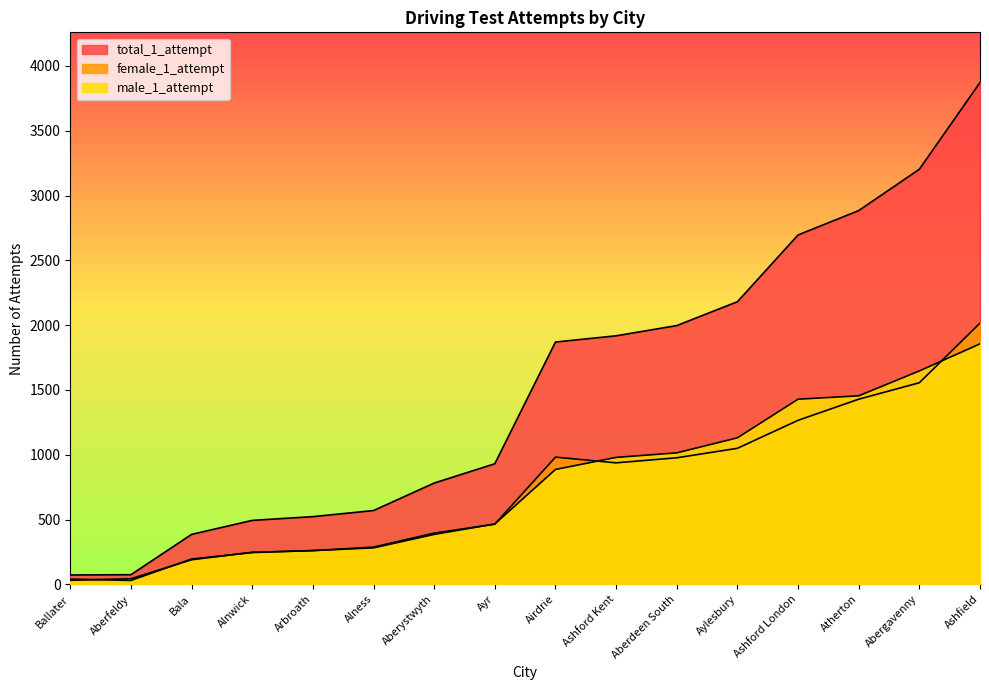

True or false: male_1_attempt and total_1_attempt intersect in this chart.

False